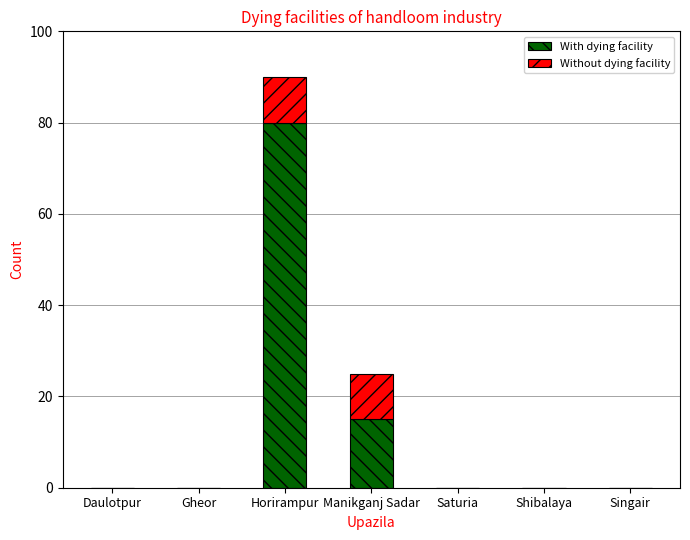

What are all the series names shown in the legend?

With dying facility, Without dying facility